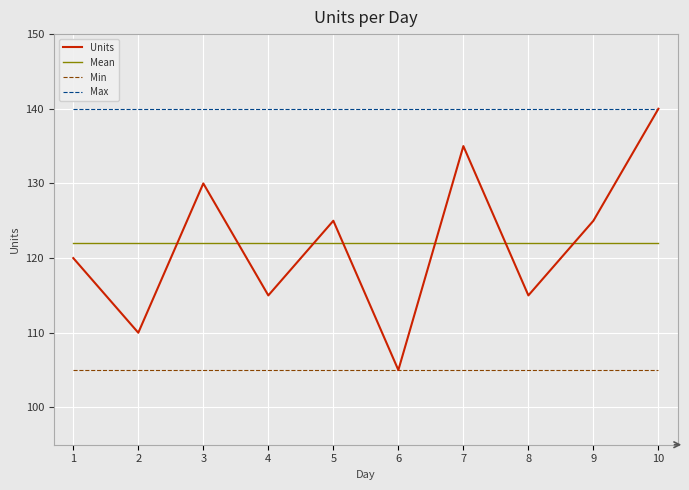

Reading left to right, transcribe all the data shown in this chart.

Units: 120	110	130	115	125	105	135	115	125	140
Mean: 122	122	122	122	122	122	122	122	122	122
Min: 105	105	105	105	105	105	105	105	105	105
Max: 140	140	140	140	140	140	140	140	140	140